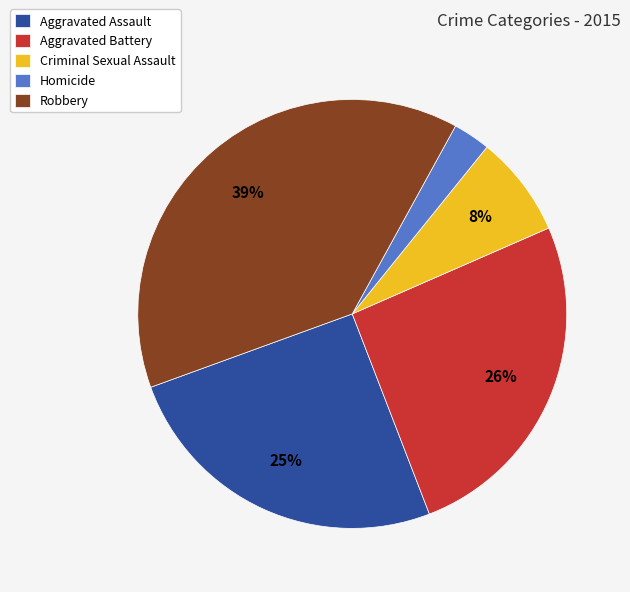

True or false: Aggravated Assault accounts for 25% of the total.

True